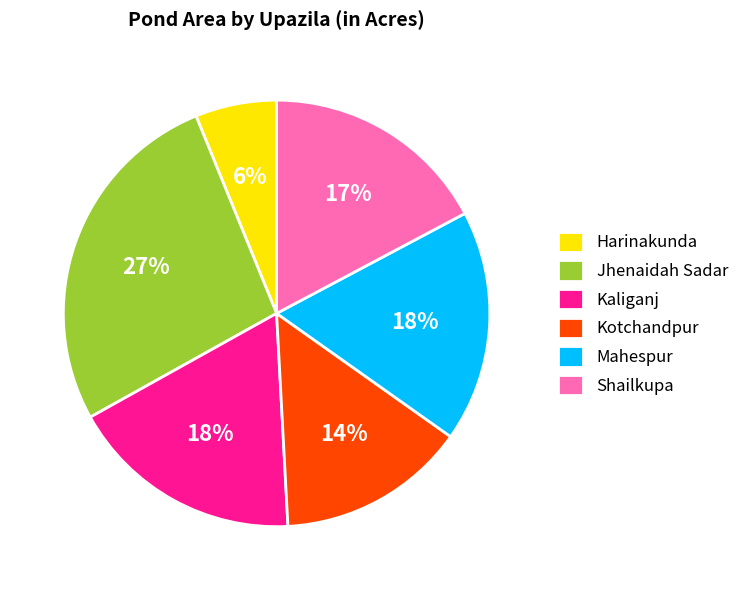

Is Shailkupa the majority of the pie?

No